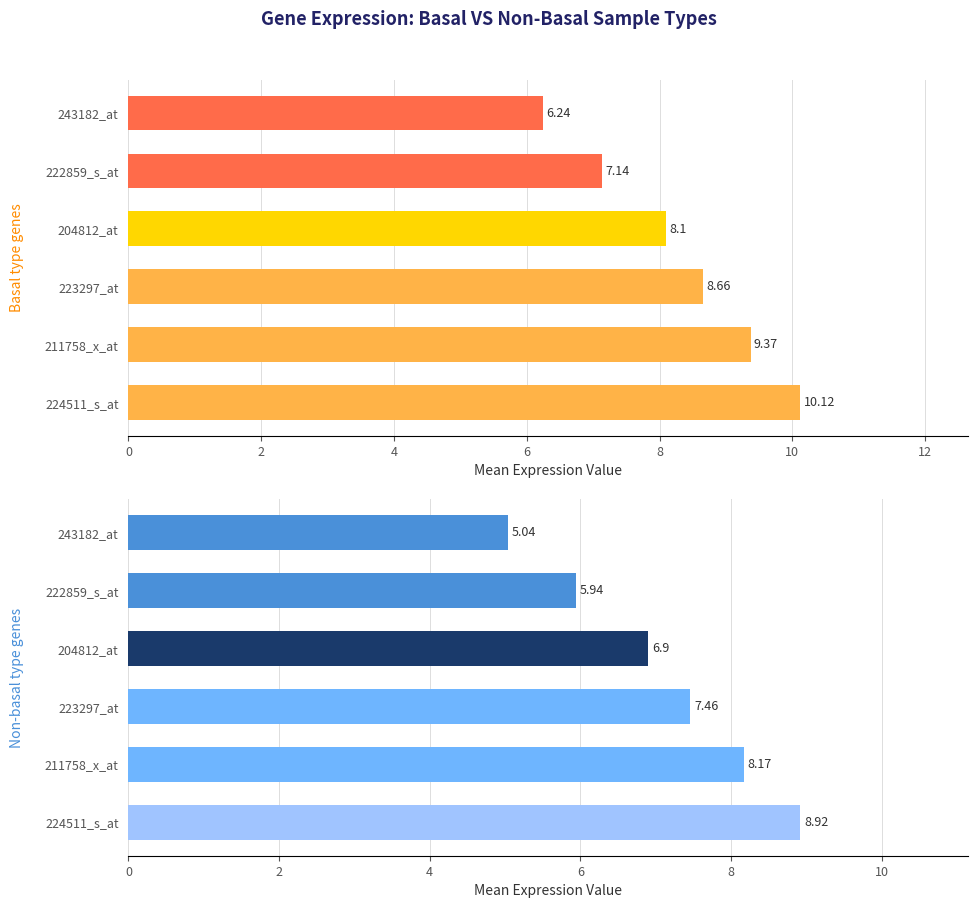

Is the value of non-basal at 211758_x_at greater than the value of basal at 204812_at?

Yes